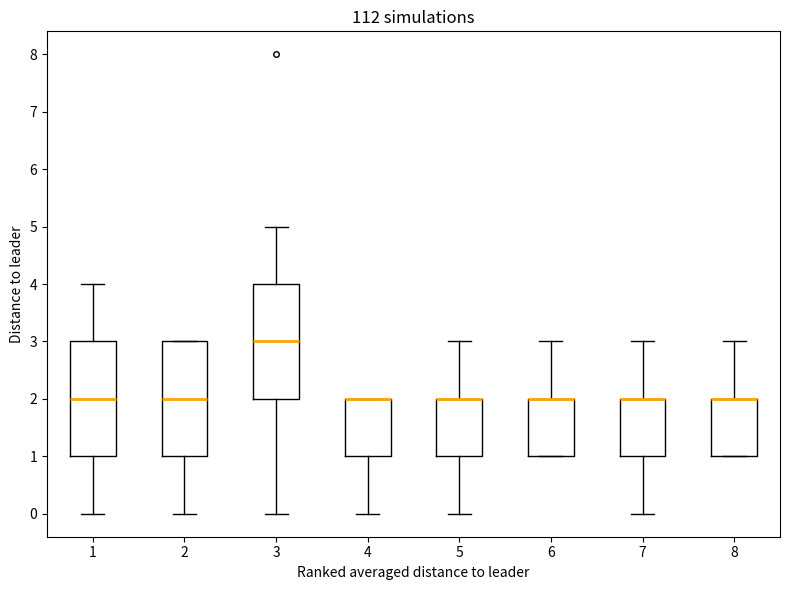

Reading left to right, read every box against the y-axis: the position of its median line, the range the box covers, and the ends of its whiskers. The values are not printed on the chart, so give them approximately, as read against the axis.

1: median 2, box 1 to 3, whiskers 0 to 4
2: median 2, box 1 to 3, whiskers 0 to 3
3: median 3, box 2 to 4, whiskers 0 to 5
4: median 2 (drawn on the box's upper edge), box 1 to 2, whiskers 0 to 2
5: median 2 (drawn on the box's upper edge), box 1 to 2, whiskers 0 to 3
6: median 2 (drawn on the box's upper edge), box 1 to 2, whiskers 1 to 3
7: median 2 (drawn on the box's upper edge), box 1 to 2, whiskers 0 to 3
8: median 2 (drawn on the box's upper edge), box 1 to 2, whiskers 1 to 3